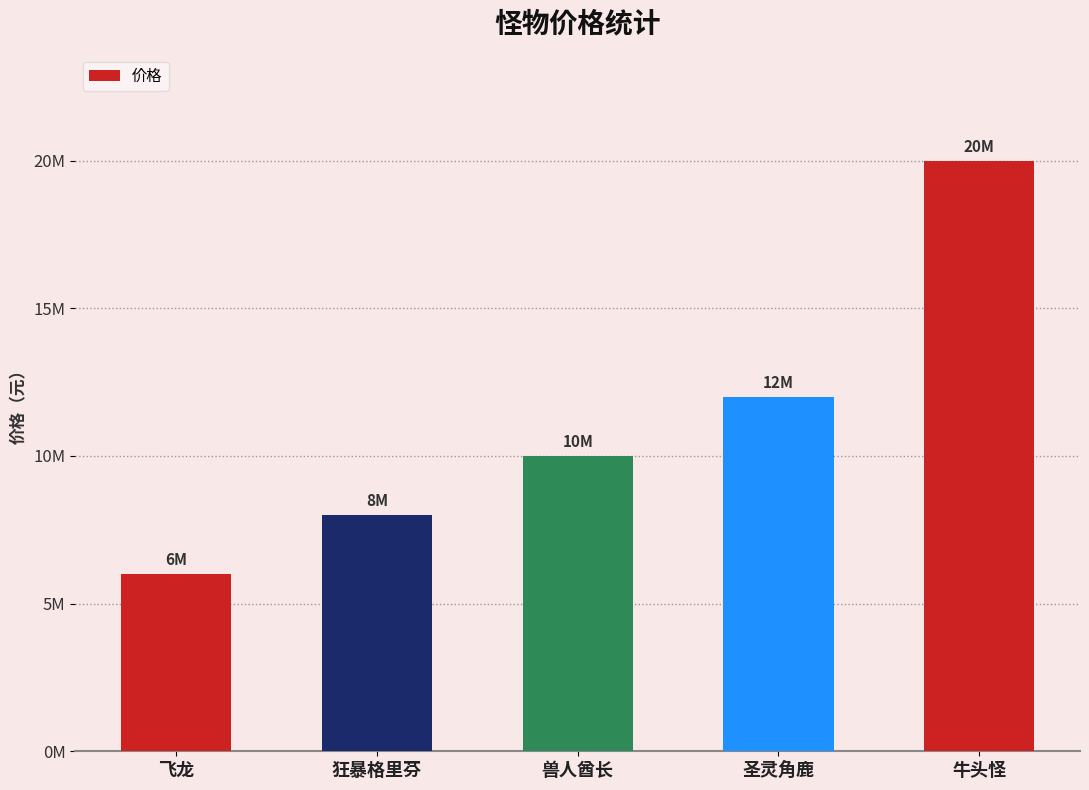

List the labels in order of value, largest first.

牛头怪, 圣灵角鹿, 兽人酋长, 狂暴格里芬, 飞龙